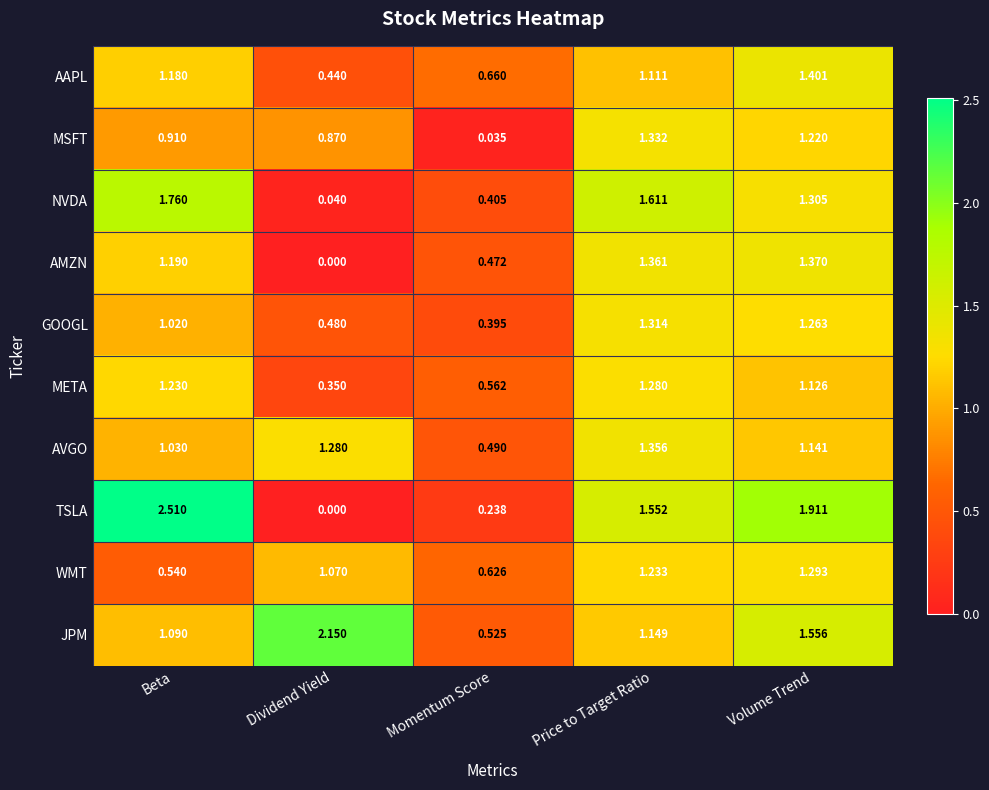

List the series in order of their peak value, highest first.

TSLA, JPM, NVDA, AAPL, AMZN, AVGO, MSFT, GOOGL, WMT, META